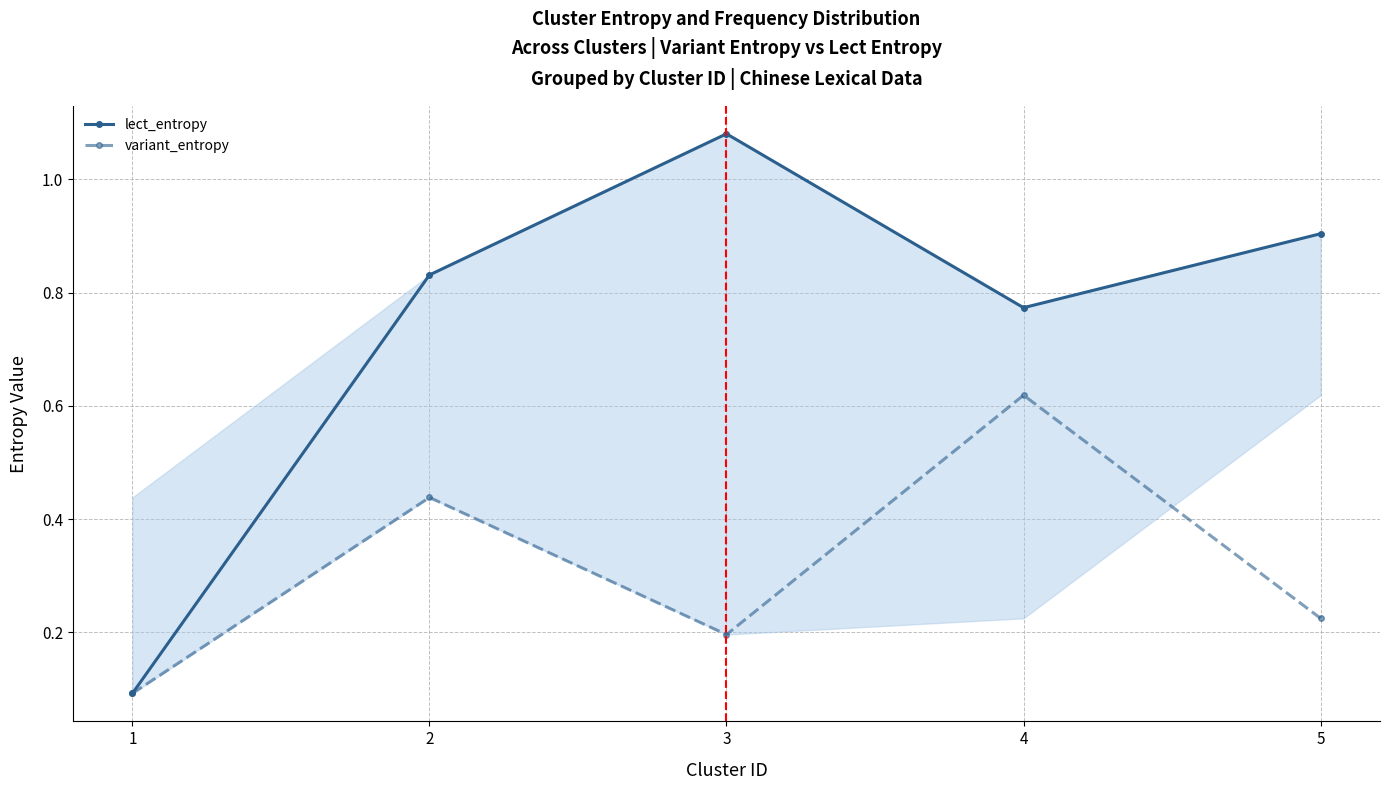

Does the chart have visible grid lines?

Yes